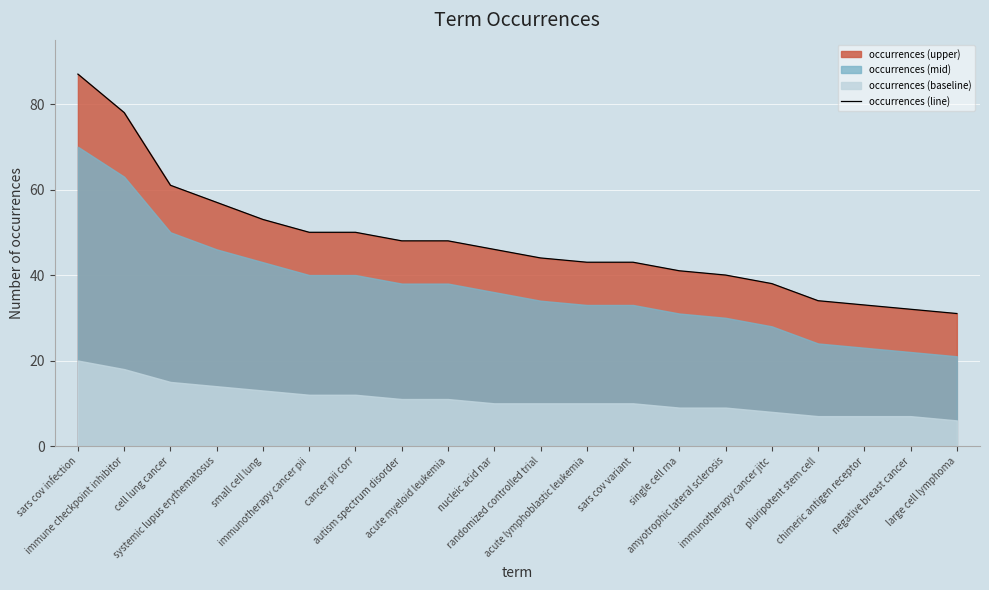

Reading left to right, what are all the values shown in this chart?

87	78	61	57	53	50	50	48	48	46	44	43	43	41	40	38	34	33	32	31